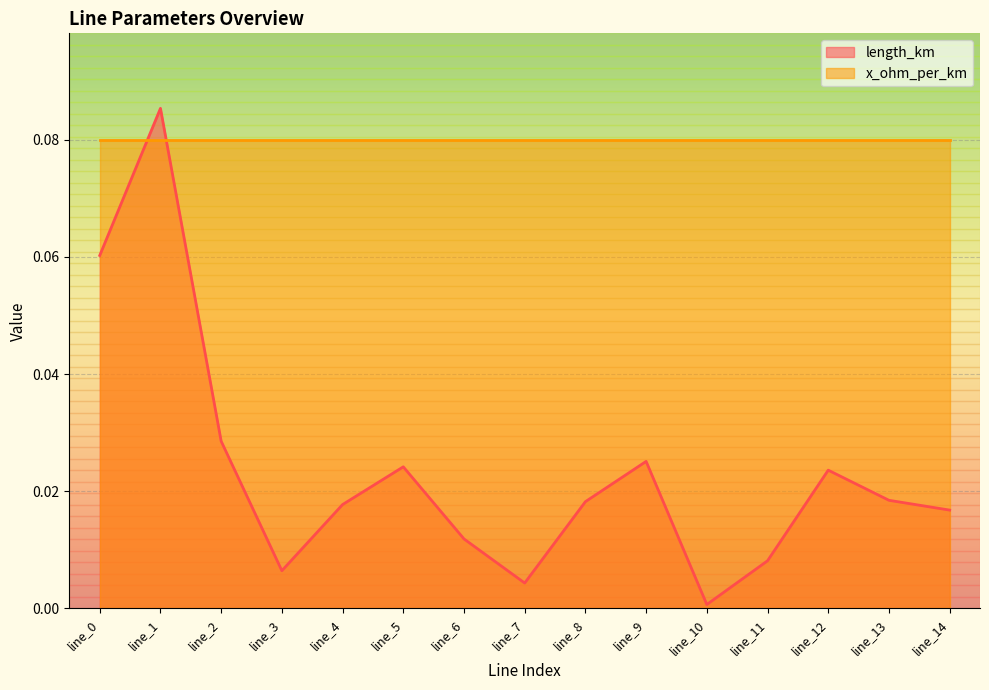

Which label corresponds to the smallest value in the chart?

line_10